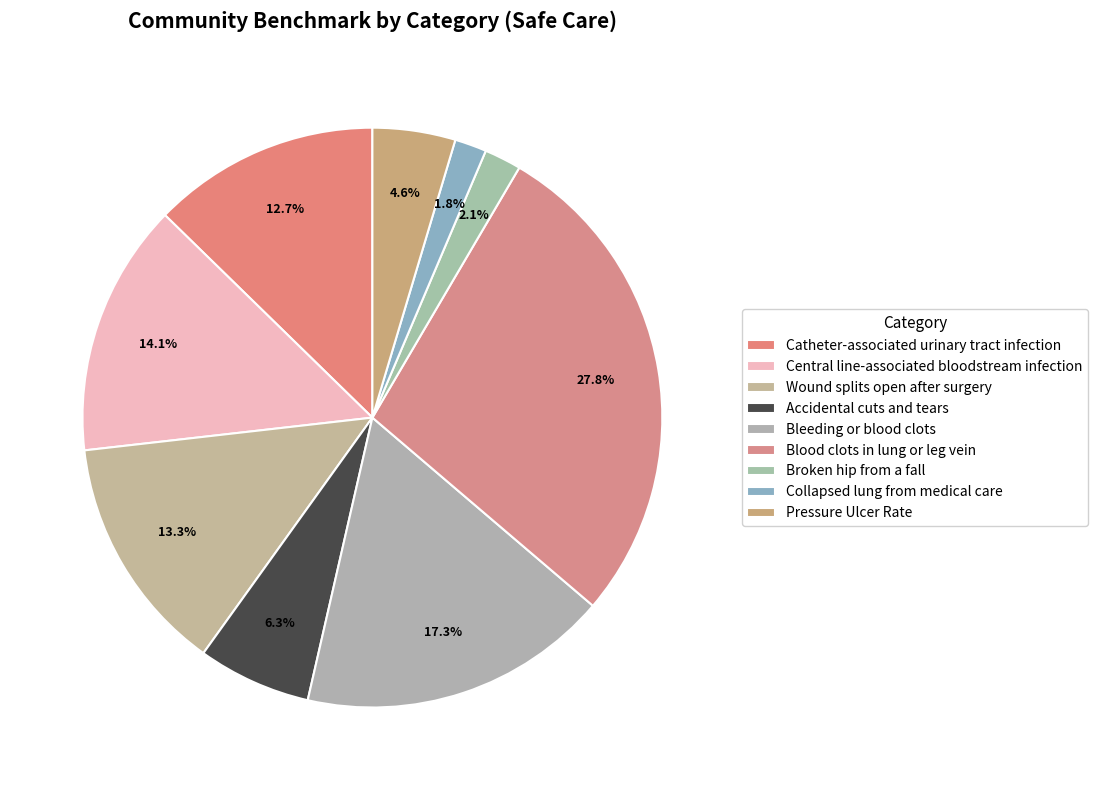

Is there any slice that represents more than half of the pie?

No